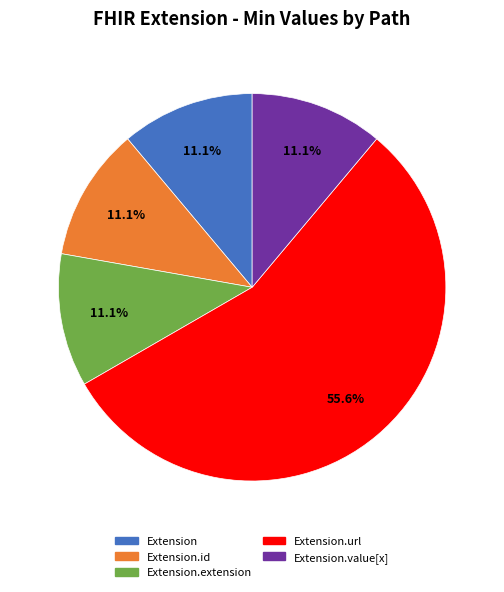

How many slices are in this pie chart?

5